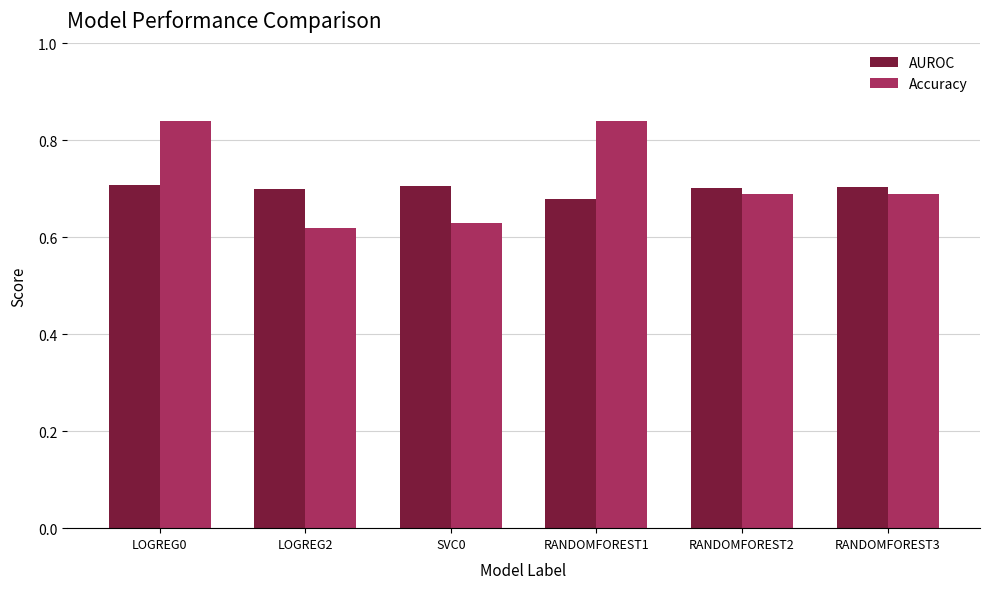

At which label does AUROC reach its minimum?

RANDOMFOREST1